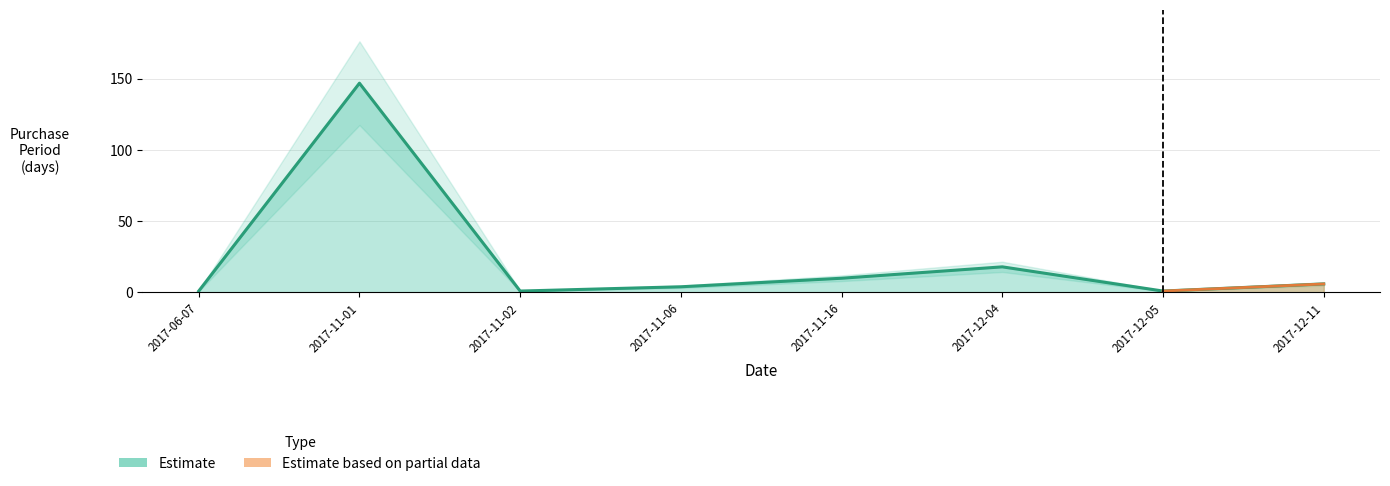

Is it true that the value at 2017-06-07 is 1?

True